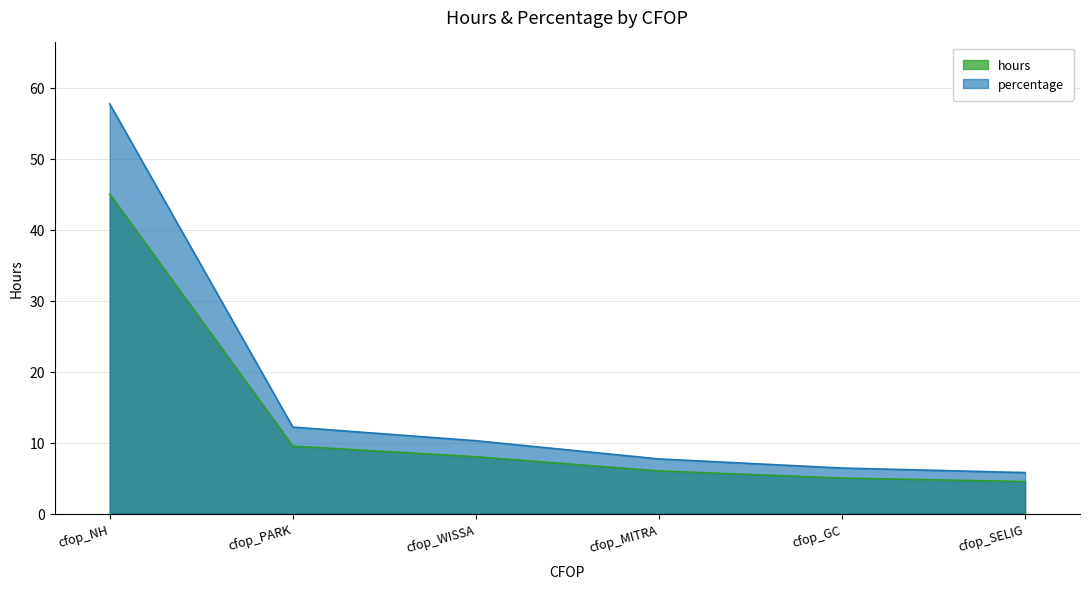

True or false: percentage and hours cross at least once.

False